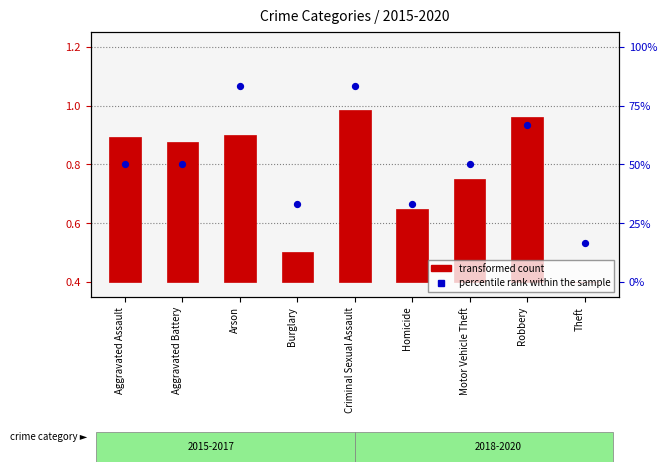

What are all the series names shown in the legend?

transformed count, percentile rank within the sample